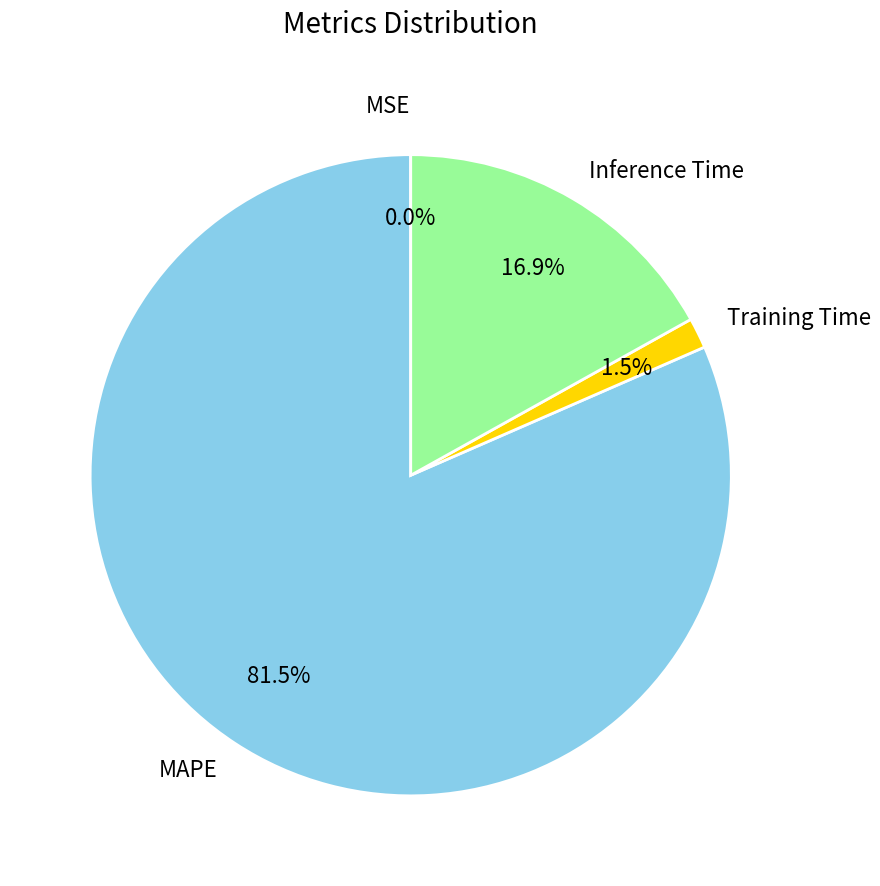

To the nearest percent, what is the average slice percentage?

25%